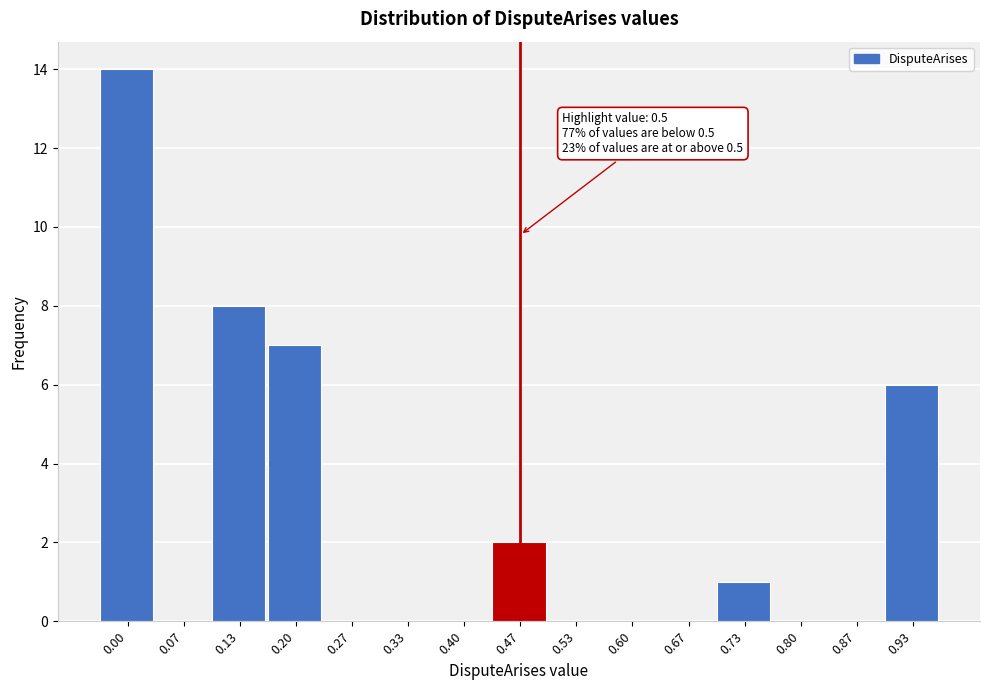

What is the greatest value displayed?

14